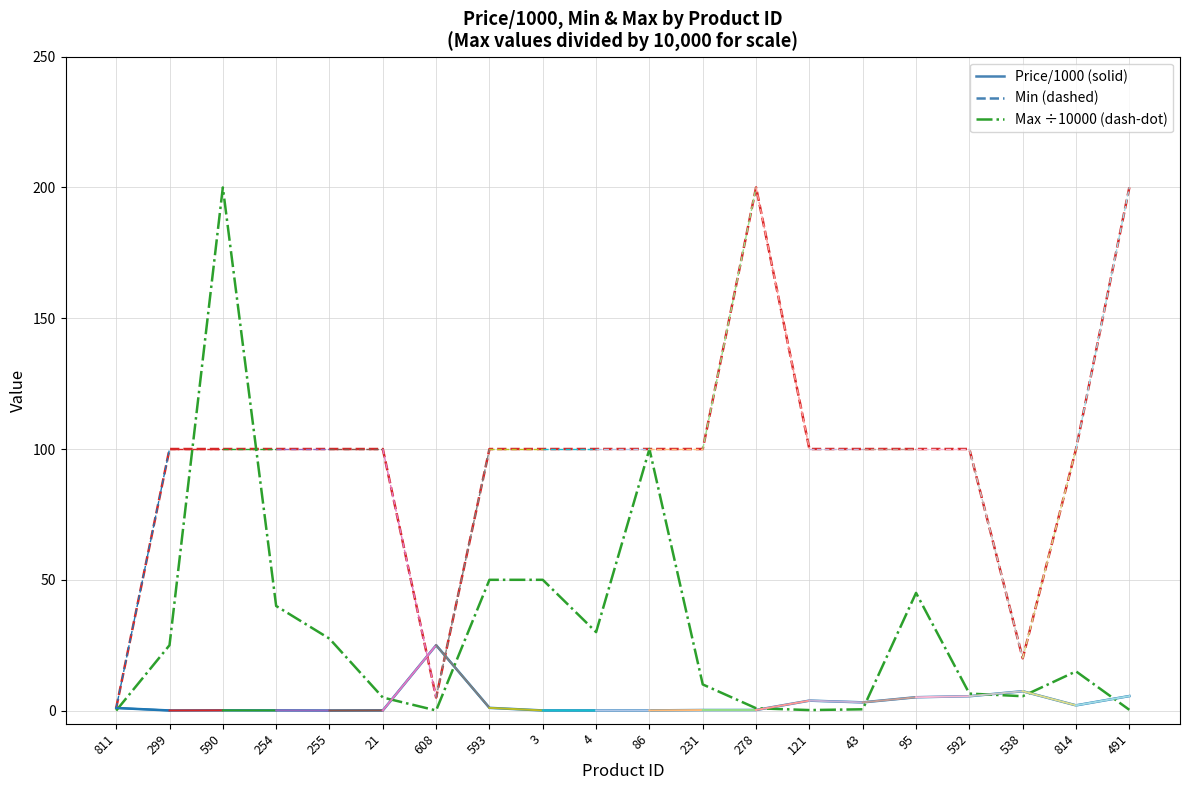

At which category is the sum across all series the highest?

590